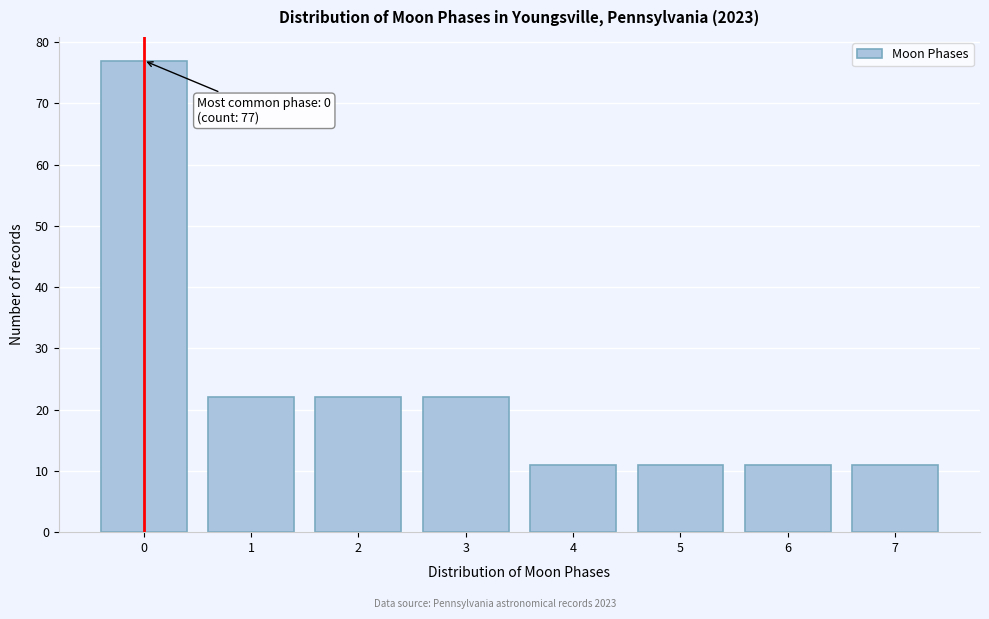

Reading left to right, transcribe all the data shown in this chart.

77	22	22	22	11	11	11	11